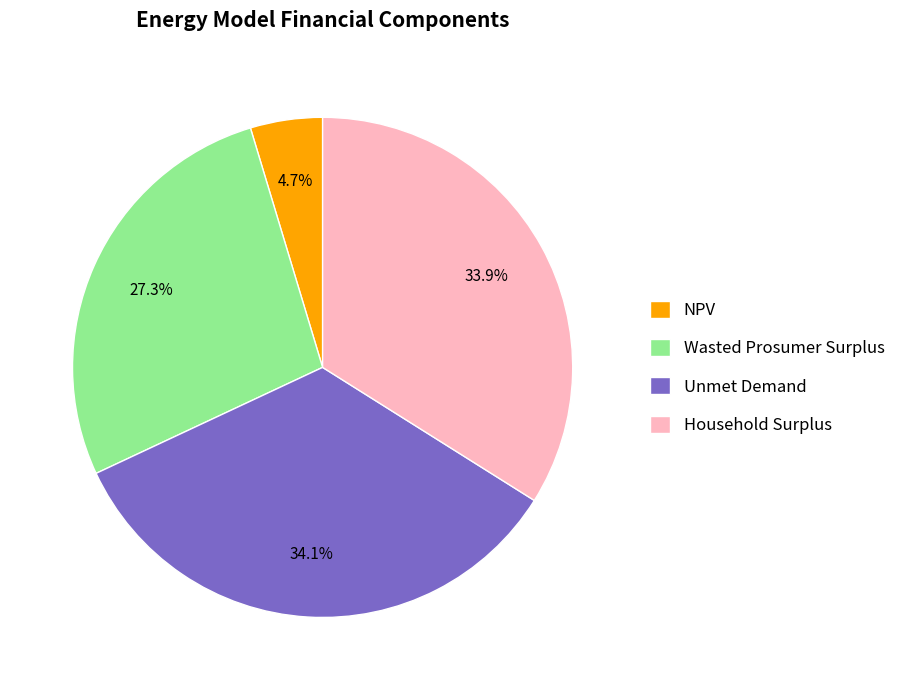

What is the total percentage of Unmet Demand and Household Surplus?

68.0%